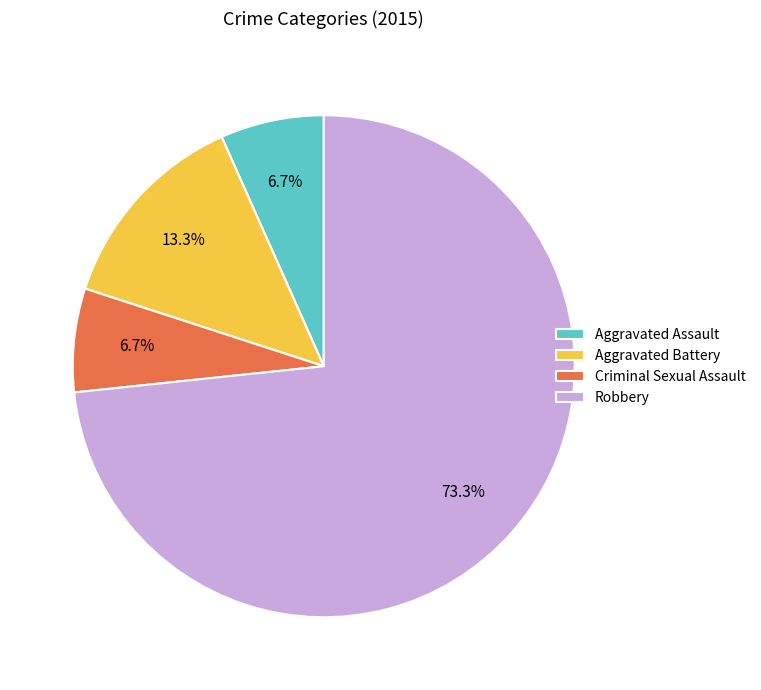

What is the ratio of the value at Robbery to the value at Aggravated Battery?

5.5